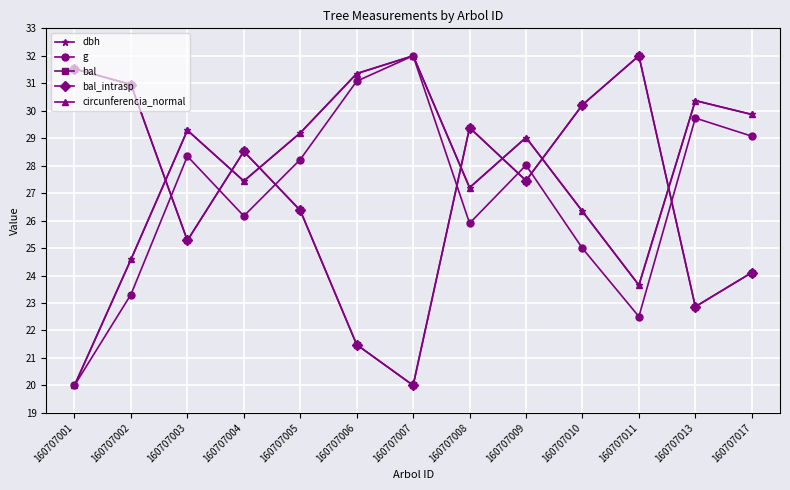

Reading left to right, transcribe all the data shown in this chart.

dbh: 20.0	24.6	29.3	27.4	29.2	31.4	32.0	27.2	29.0	26.3	23.6	30.4	29.9
g: 20.0	23.3	28.3	26.2	28.2	31.1	32.0	25.9	28.0	25.0	22.5	29.7	29.1
bal: 31.5	31.0	25.3	28.5	26.4	21.5	20.0	29.4	27.5	30.2	32.0	22.9	24.1
bal_intrasp: 31.5	31.0	25.3	28.5	26.4	21.5	20.0	29.4	27.5	30.2	32.0	22.9	24.1
circunferencia_normal: 20.0	24.6	29.3	27.4	29.2	31.4	32.0	27.2	29.0	26.3	23.6	30.4	29.9